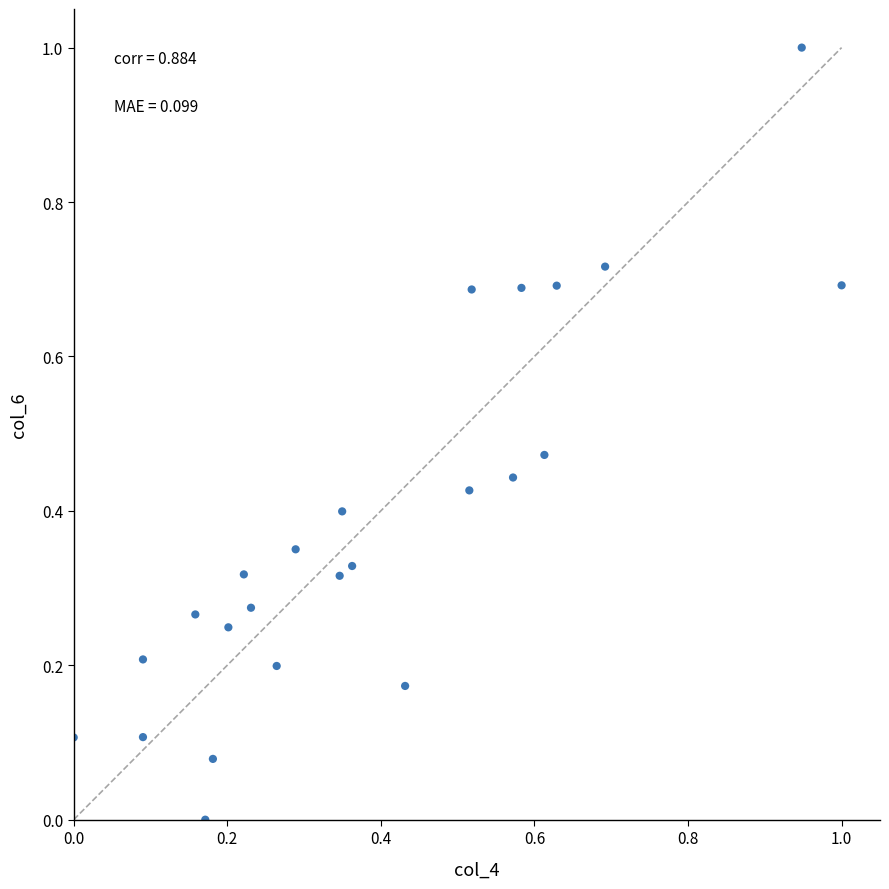

What is the range of Y values (max minus min)?

1.0